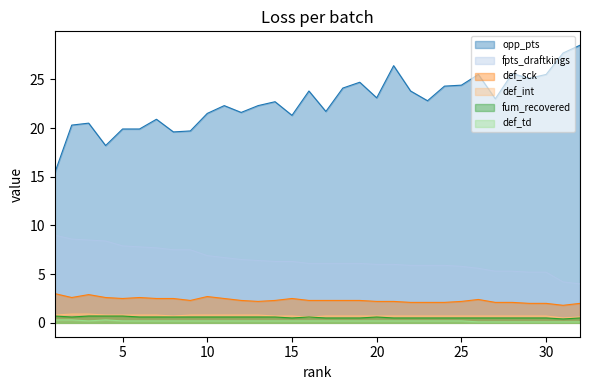

True or false: fpts_draftkings has a value of 5.6 at 26.

True